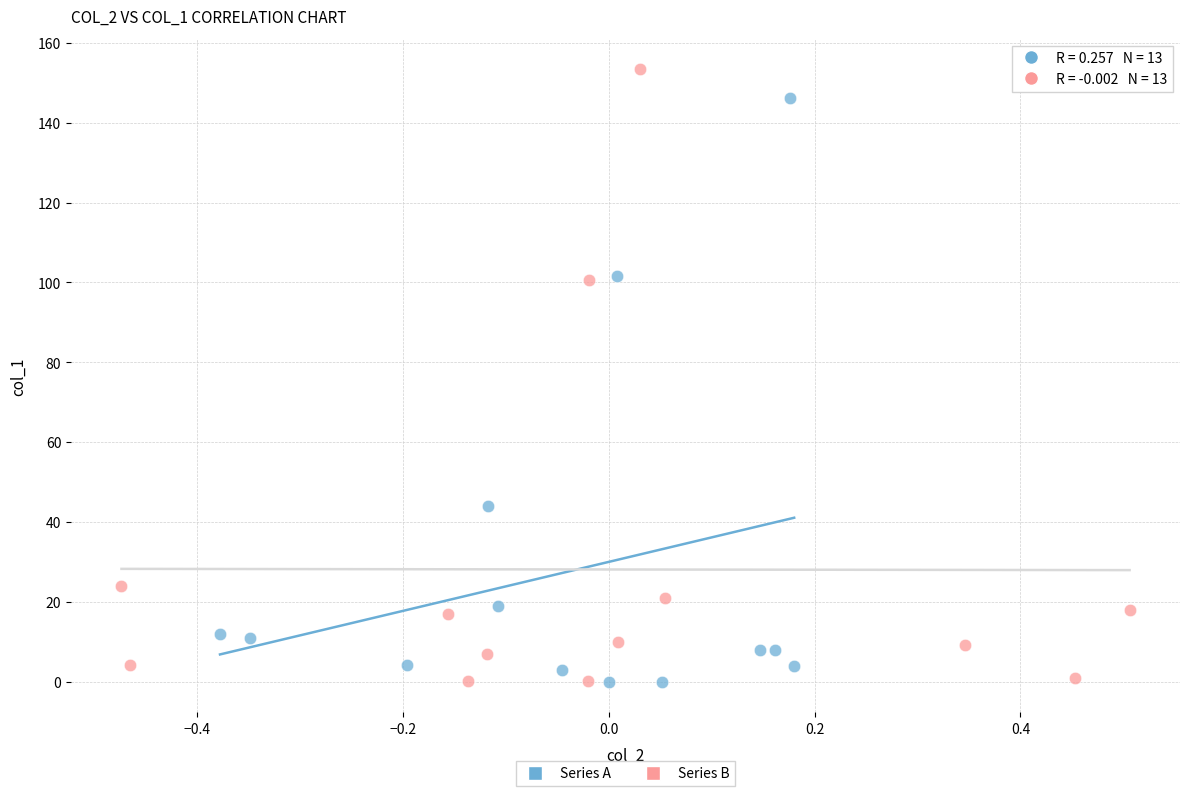

Which series contains the highest Y value?

Series B